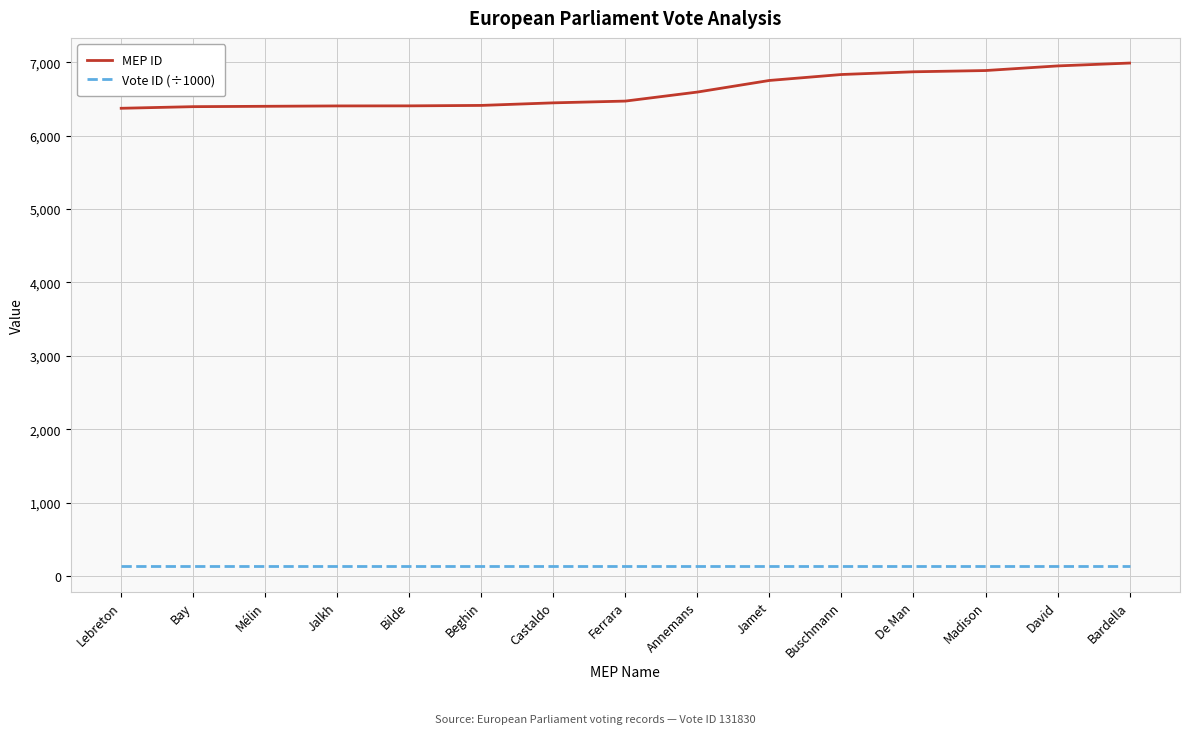

List the series in order of their peak value, lowest first.

Vote ID (÷1000), MEP ID